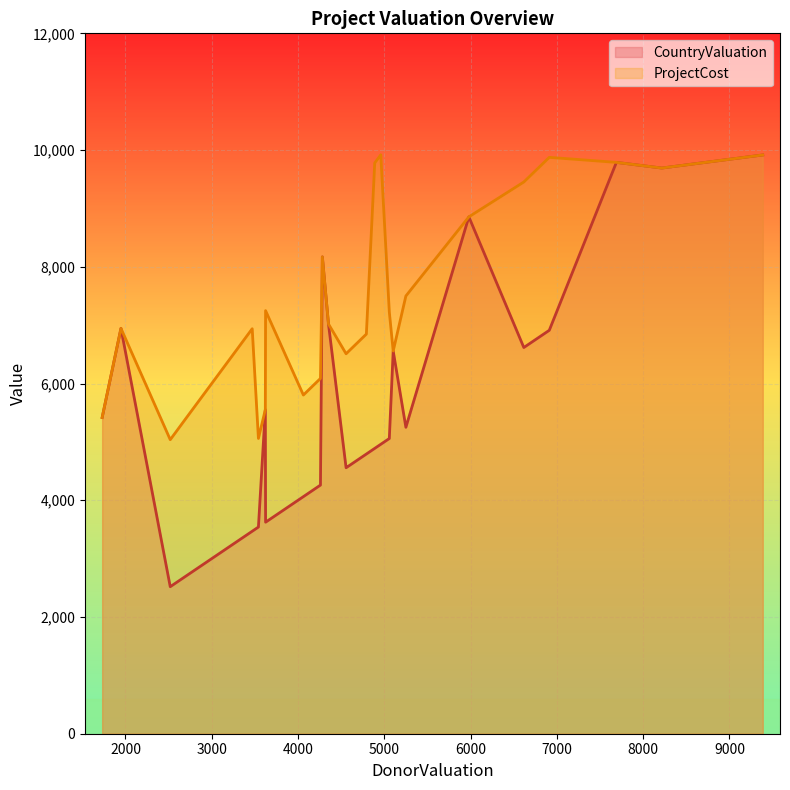

Which series has the largest total across all categories?

ProjectCost